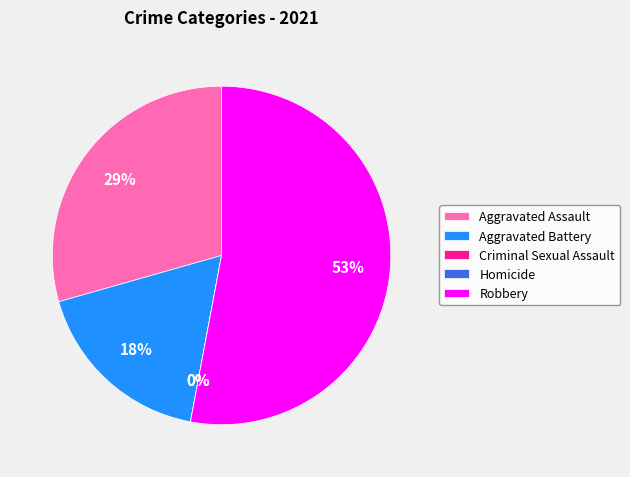

Which has a higher value, Aggravated Battery or Homicide?

Aggravated Battery